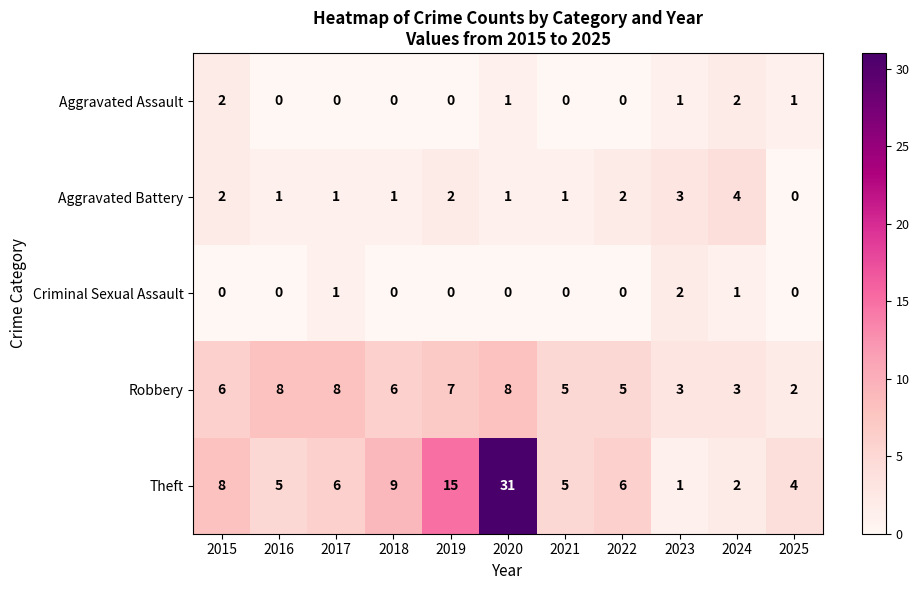

What is the maximum value shown in the chart?

31